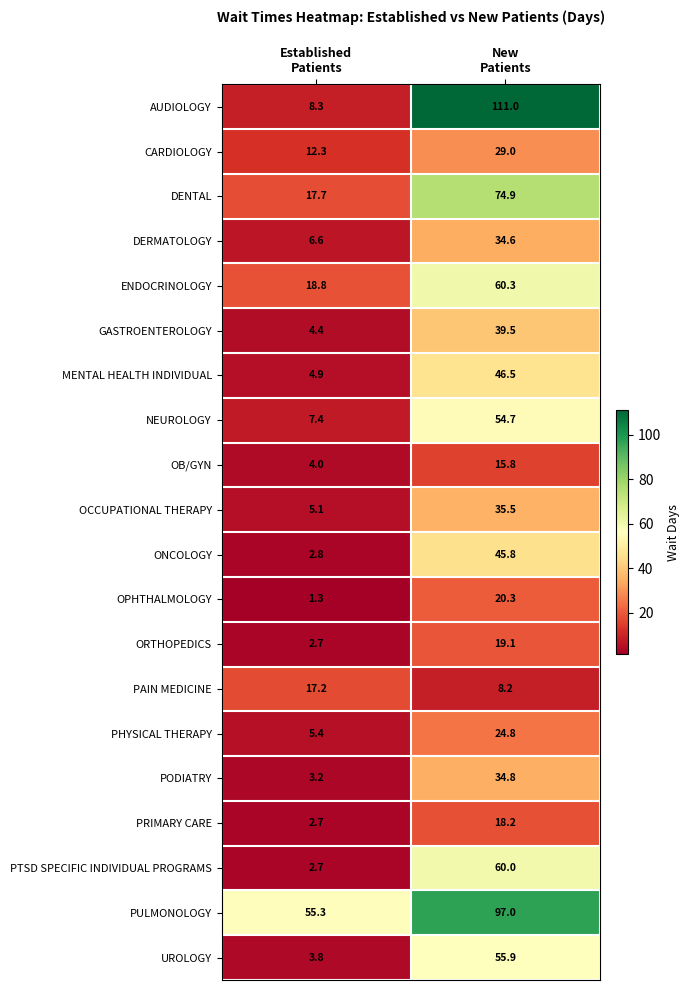

What is the maximum value for PHYSICAL THERAPY?

24.8